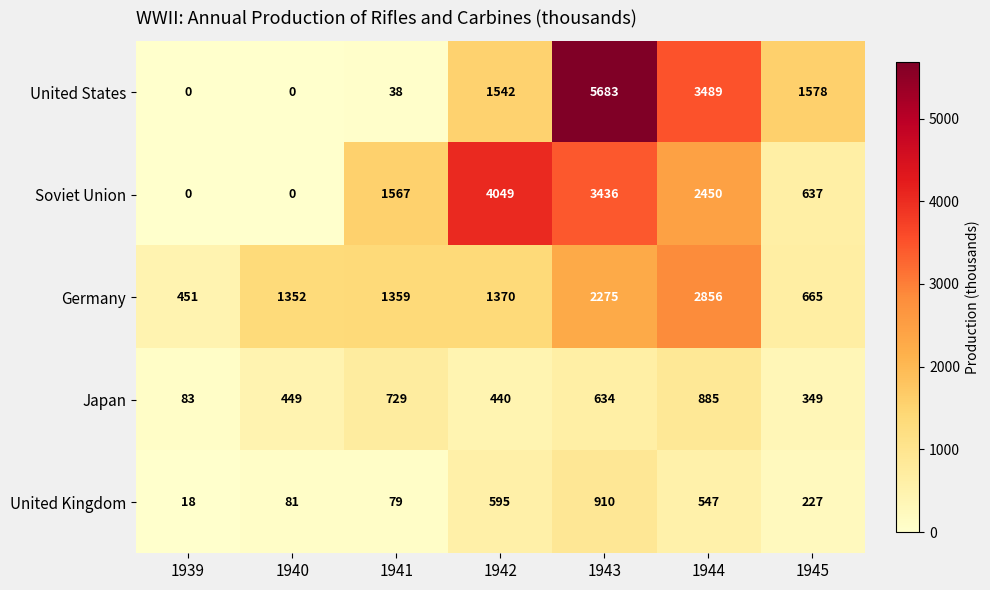

How many series are shown in this chart?

5